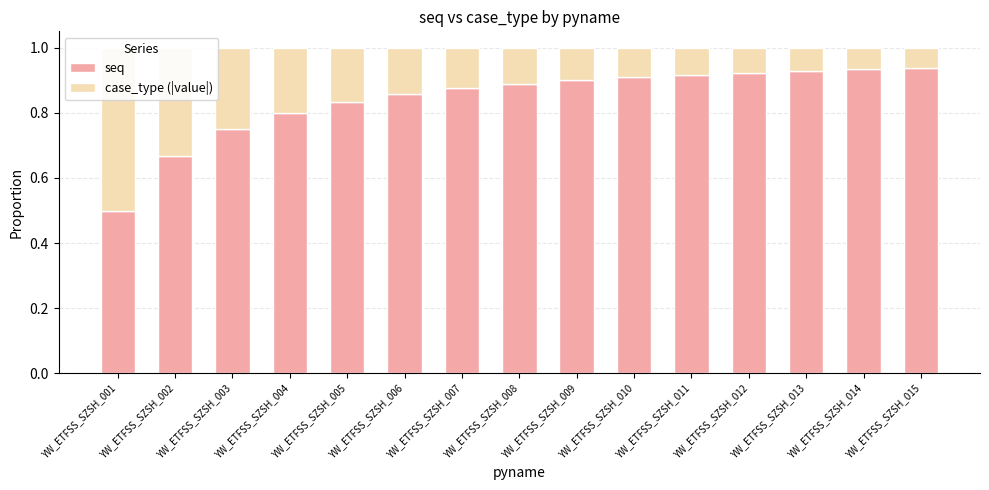

Which series has the largest total across all categories?

seq